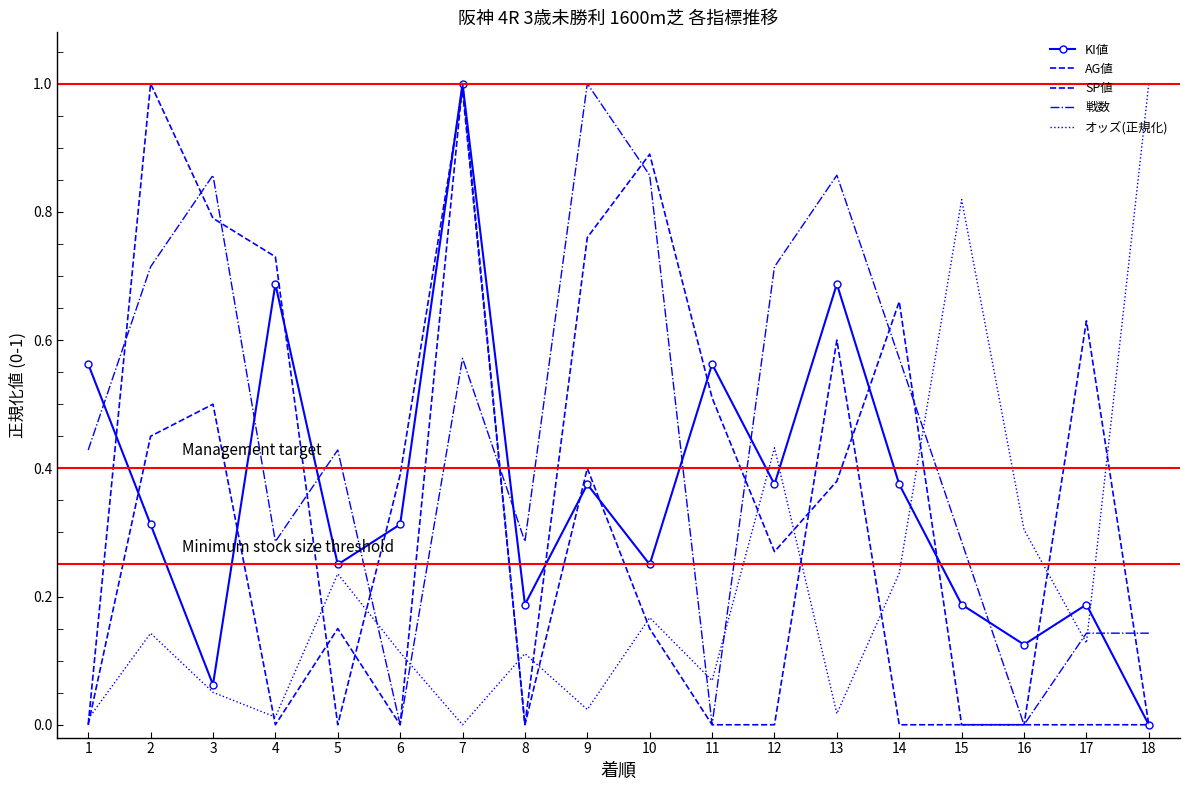

Reading left to right, list all the values displayed in this chart.

KI値: 0.6	0.3	0.1	0.7	0.2	0.3	1.0	0.2	0.4	0.2	0.6	0.4	0.7	0.4	0.2	0.1	0.2	0.0
AG値: 0.0	1.0	0.8	0.7	0.0	0.4	1.0	0.0	0.8	0.9	0.5	0.3	0.4	0.7	0.0	0.0	0.6	0.0
SP値: 0.0	0.5	0.5	0.0	0.1	0.0	1.0	0.0	0.4	0.1	0.0	0.0	0.6	0.0	0.0	0.0	0.0	0.0
戦数: 0.4	0.7	0.9	0.3	0.4	0.0	0.6	0.3	1.0	0.9	0.0	0.7	0.9	0.6	0.3	0.0	0.1	0.1
オッズ(正規化): 0.0	0.1	0.1	0.0	0.2	0.1	0.0	0.1	0.0	0.2	0.1	0.4	0.0	0.2	0.8	0.3	0.1	1.0